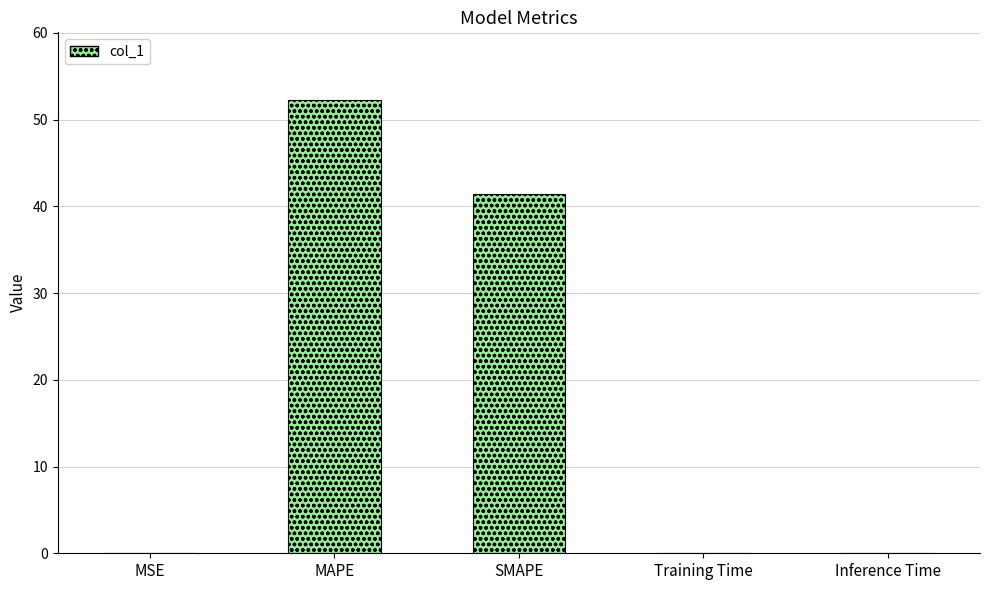

What is the difference between the values at Inference Time and SMAPE?

41.4